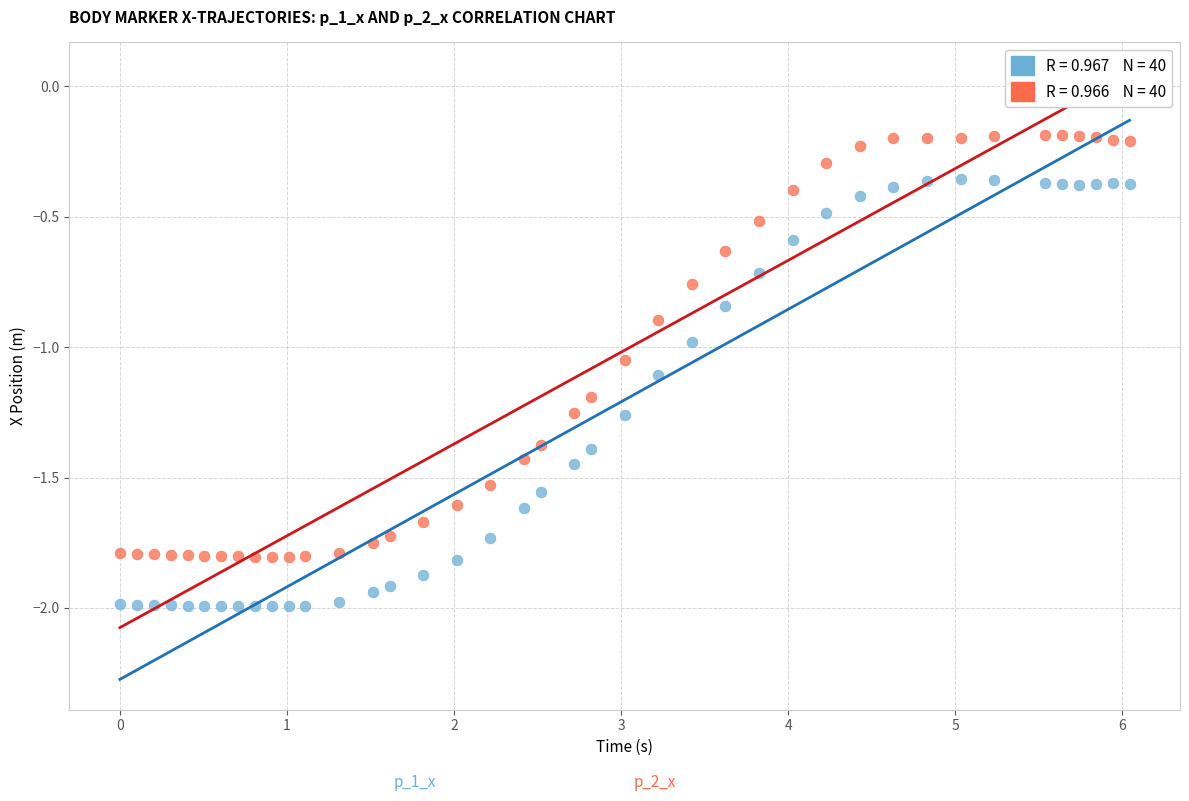

Across all data points, what is the range of Y values (max minus min)?

1.8